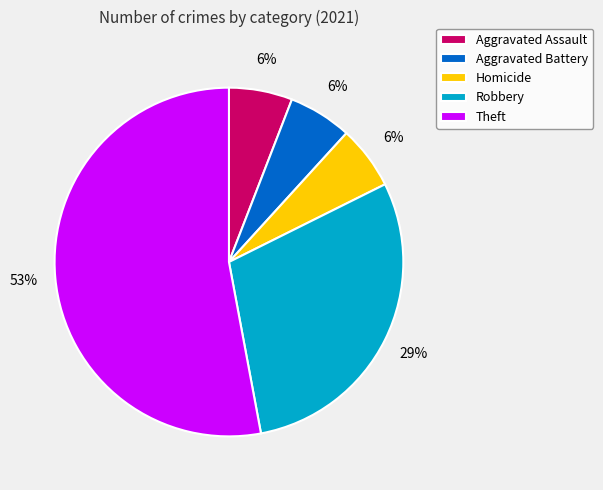

How many segments does this pie chart have?

5